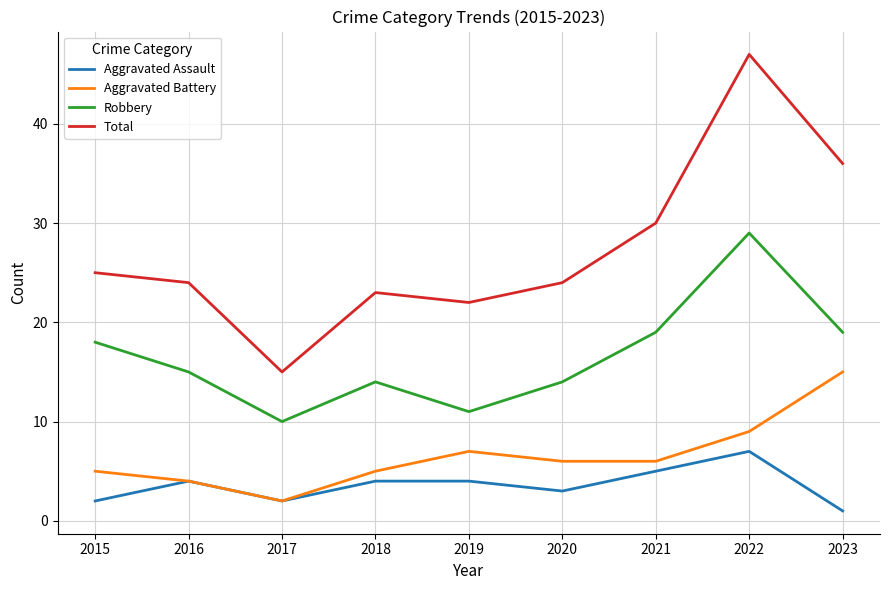

Is the value of Robbery at 2019 greater than the value of Aggravated Battery at 2022?

Yes